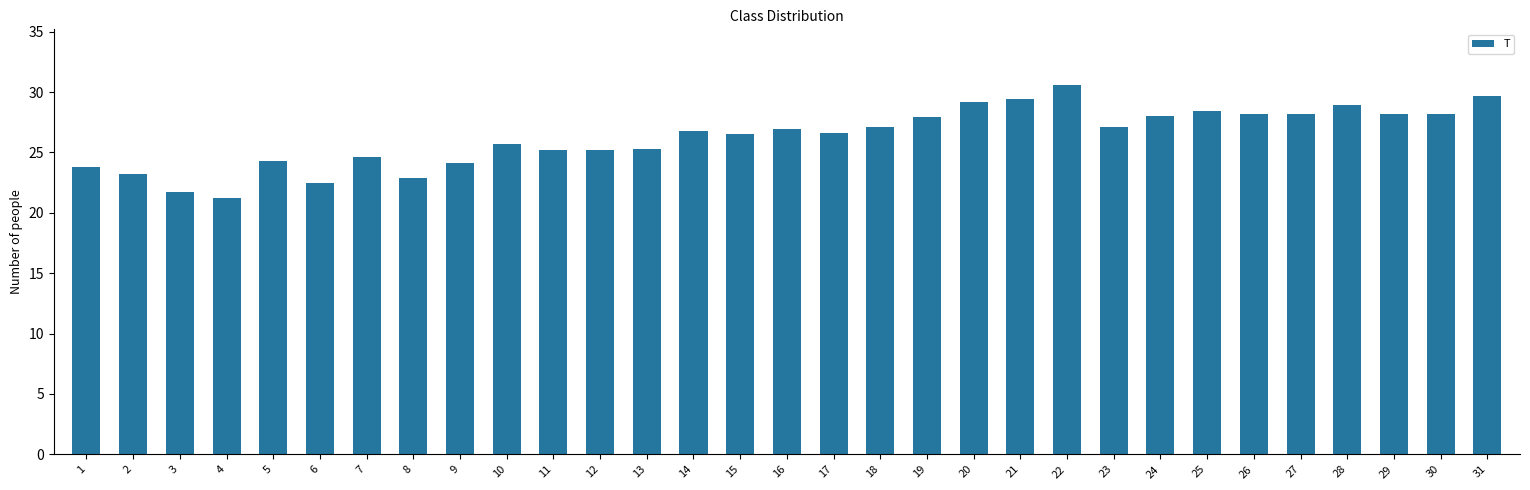

What is the difference between the values at 8 and 9?

1.2